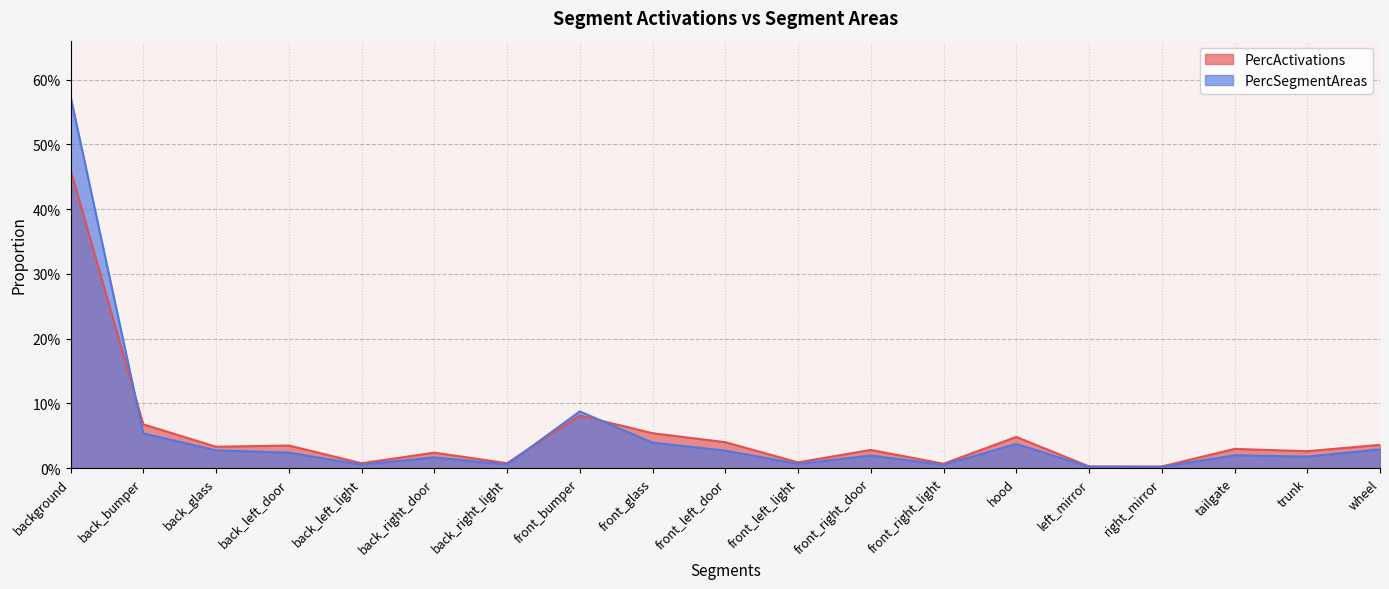

Does the chart display data point markers on the line(s)?

No